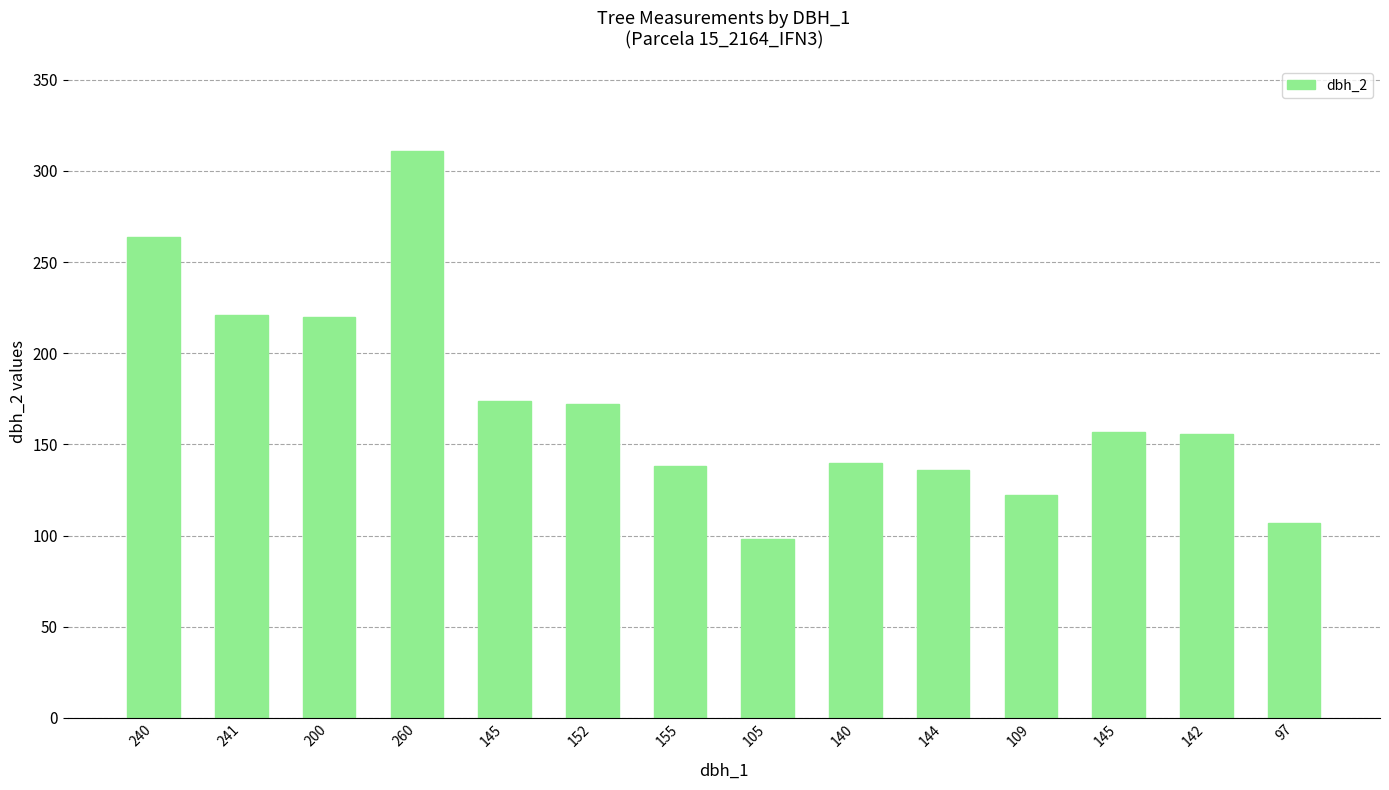

How many data points are less than 157?

7